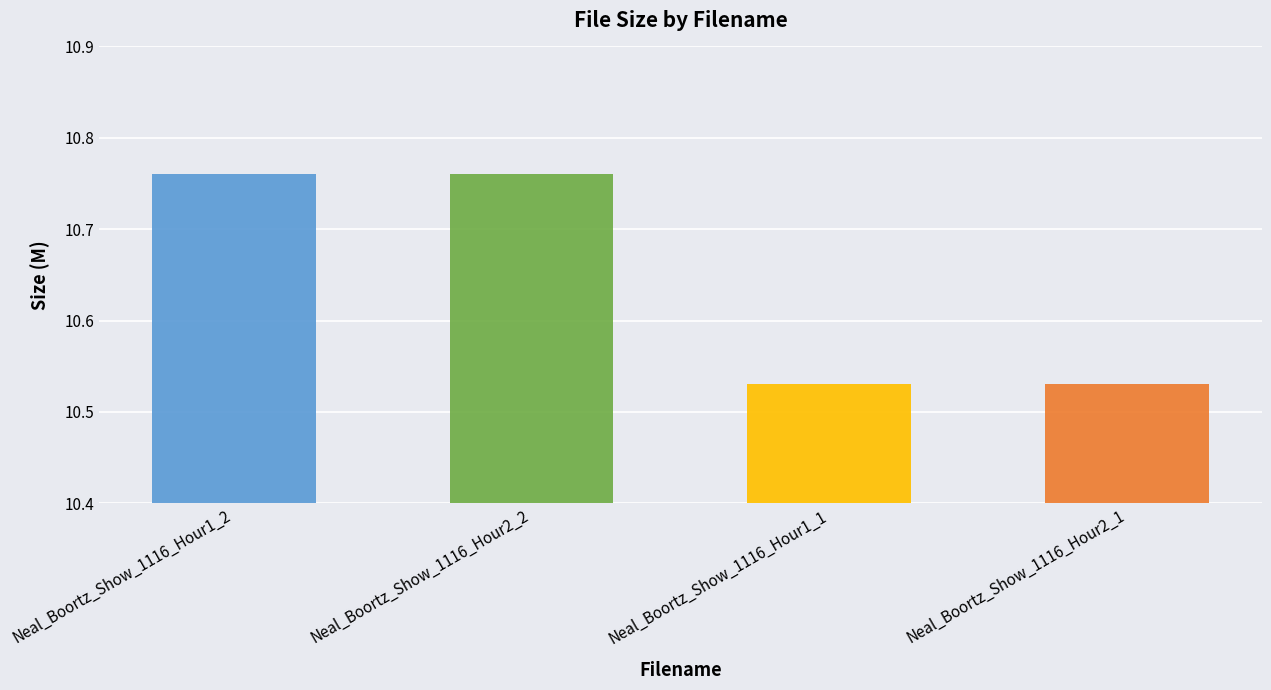

How many bars are there in total?

4